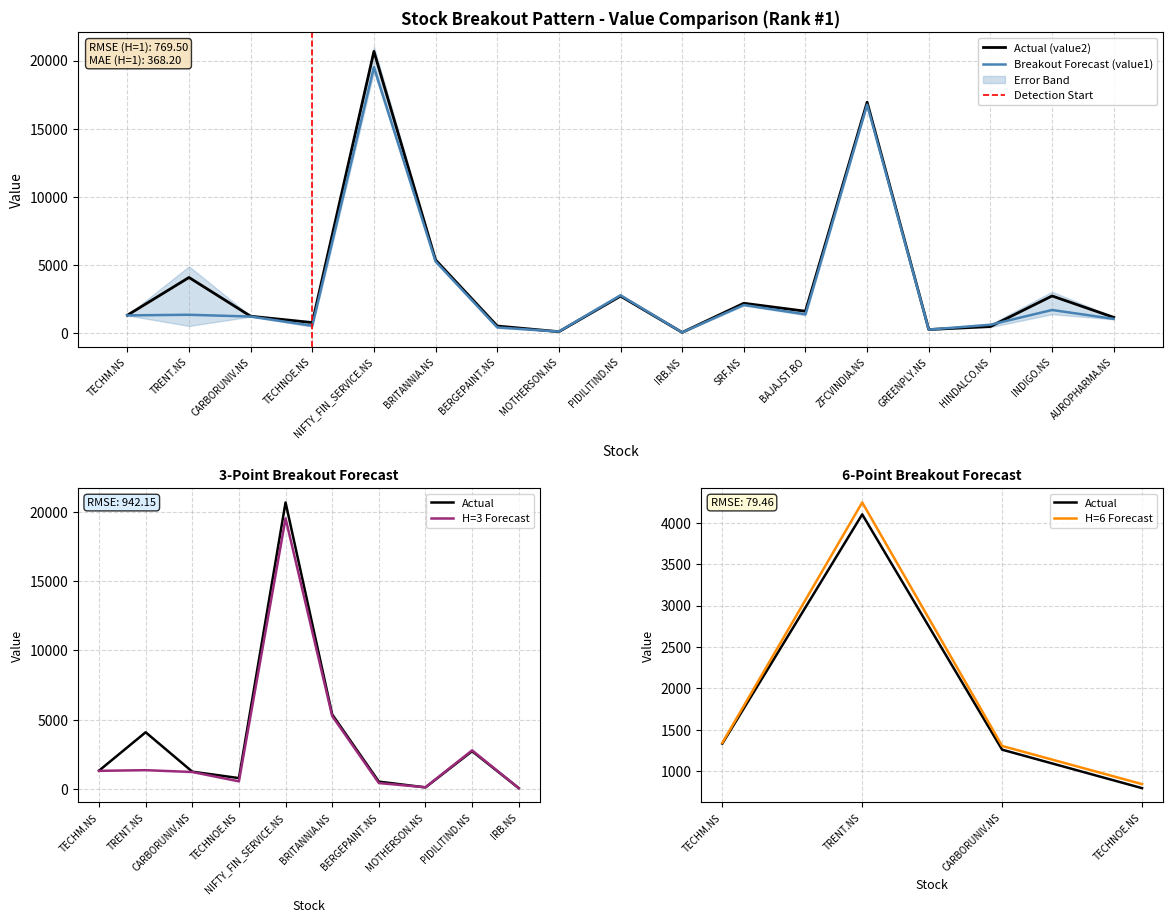

What is the highest value of the Breakout Forecast (value1) series?

19515.9